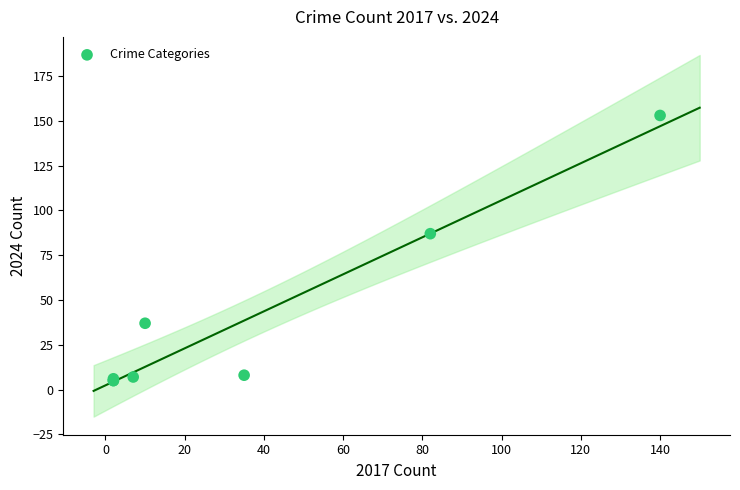

What Y value in the scatter plot is closest to 79?

87